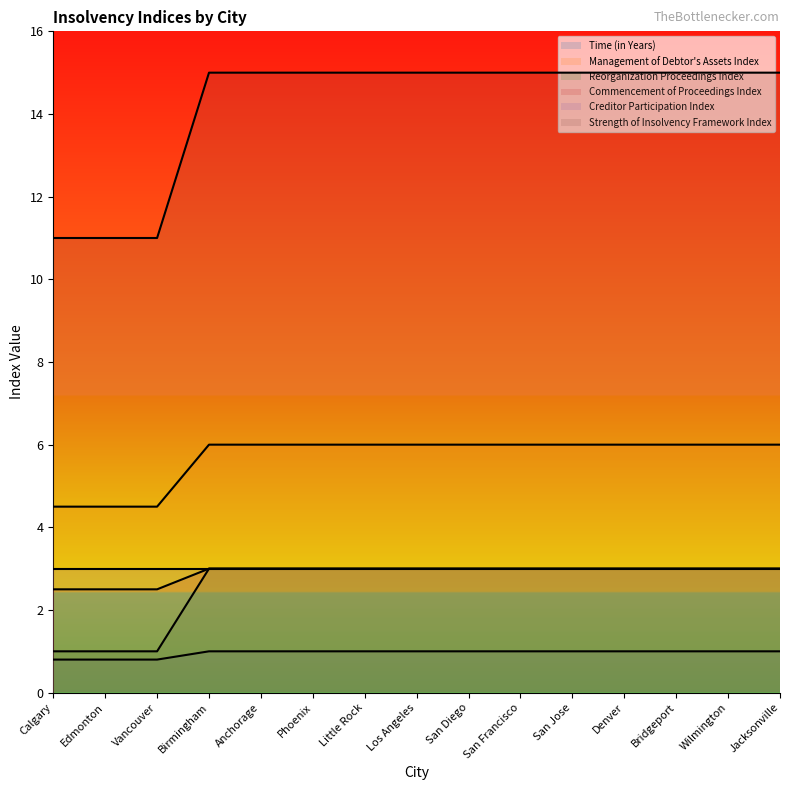

What is the average value of the Strength of Insolvency Framework Index series?

14.2